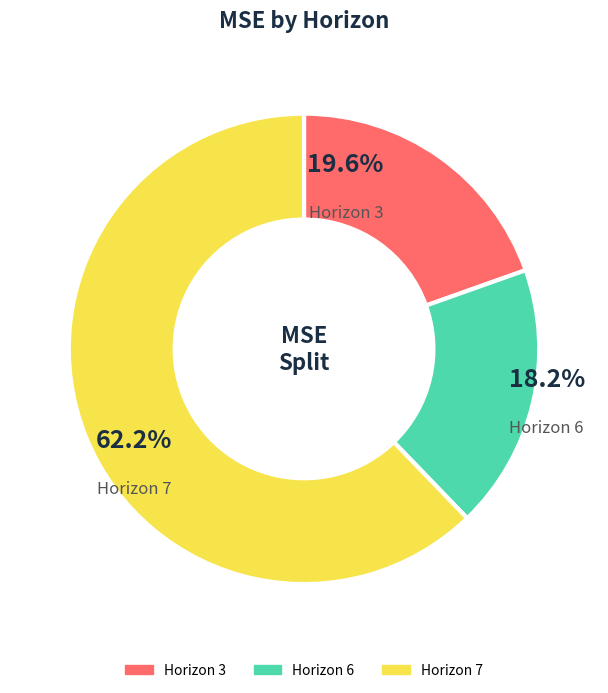

The Horizon 6 slice represents 18% of the pie. True or false?

True